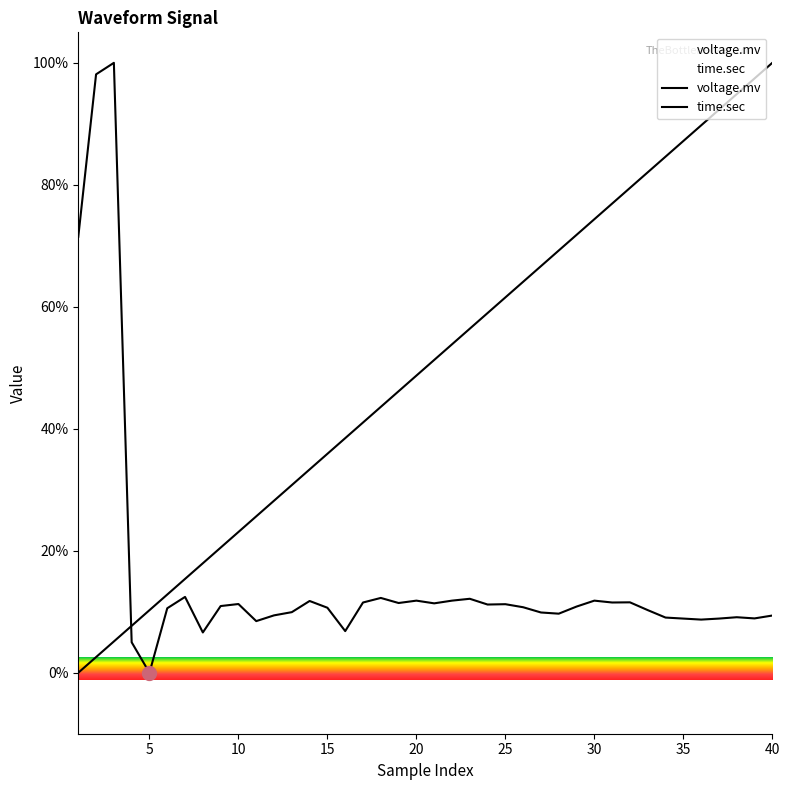

True or false: time.sec has more than 2 interior local peaks.

False